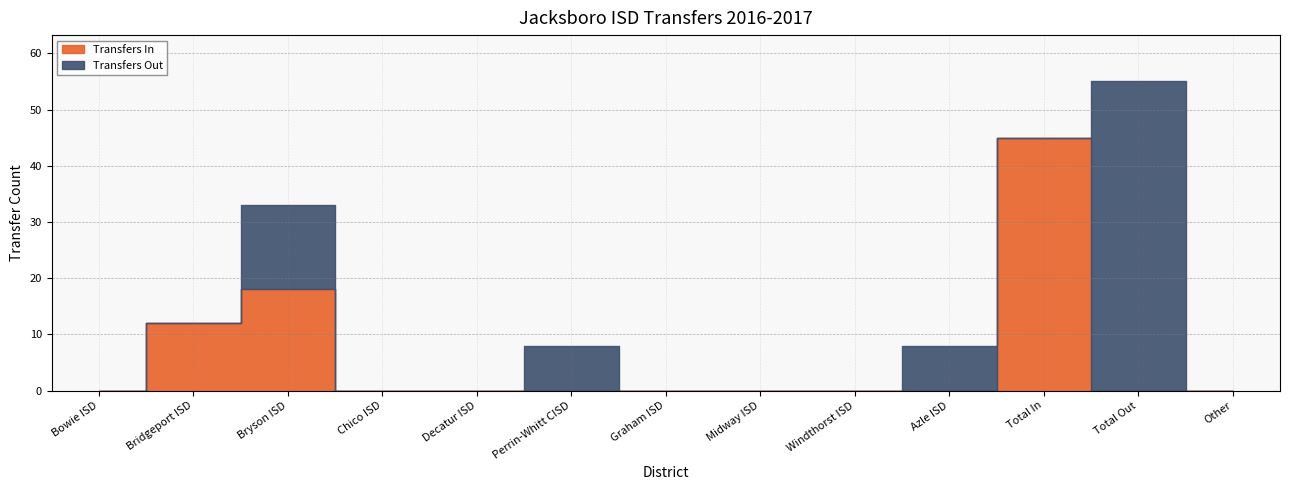

What are all the series names shown in the legend?

Transfers In, Transfers Out